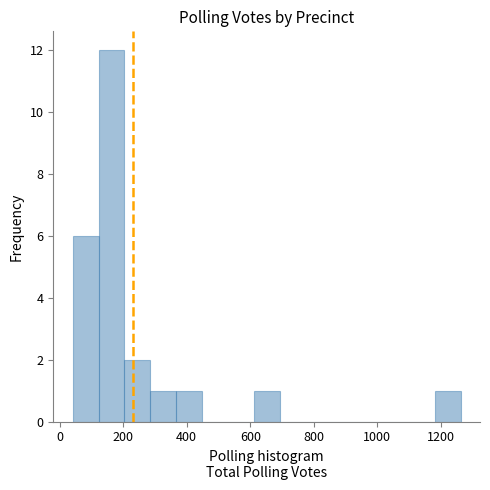

Reading left to right, transcribe this chart: for each bar, give the range it covers on the x-axis and its height. Neither the bar edges nor the heights are printed on the chart, so give them approximately, as read against the axes.

40 to 120: 6
120 to 200: 12
200 to 280: 2
280 to 360: 1
360 to 440: 1
440 to 520: 0
520 to 620: 0
620 to 700: 1
700 to 780: 0
780 to 860: 0
860 to 940: 0
940 to 1020: 0
1020 to 1100: 0
1100 to 1180: 0
1180 to 1260: 1